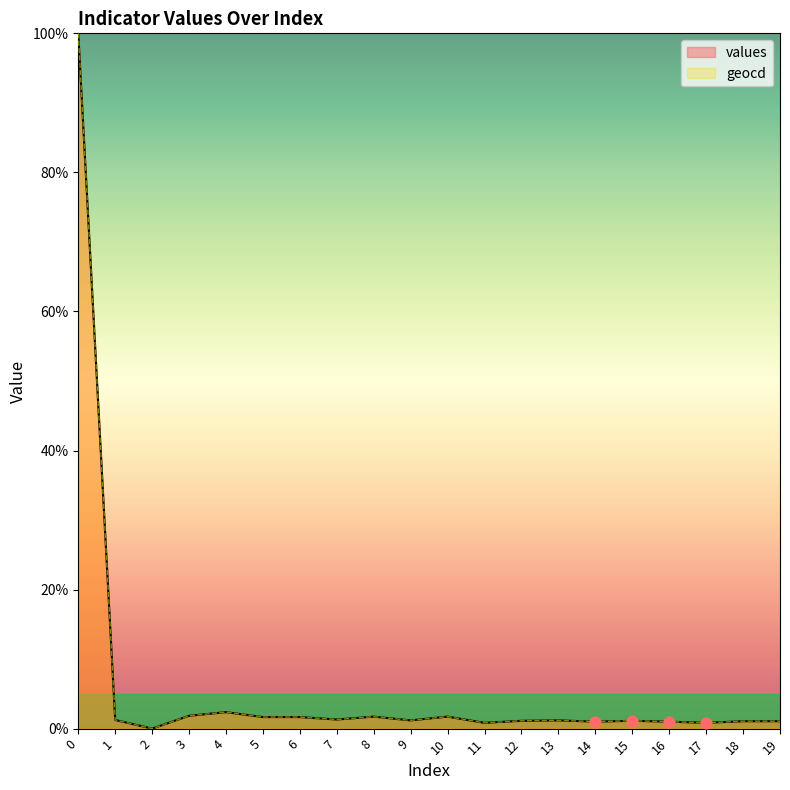

Which series contains the lowest Y value?

values